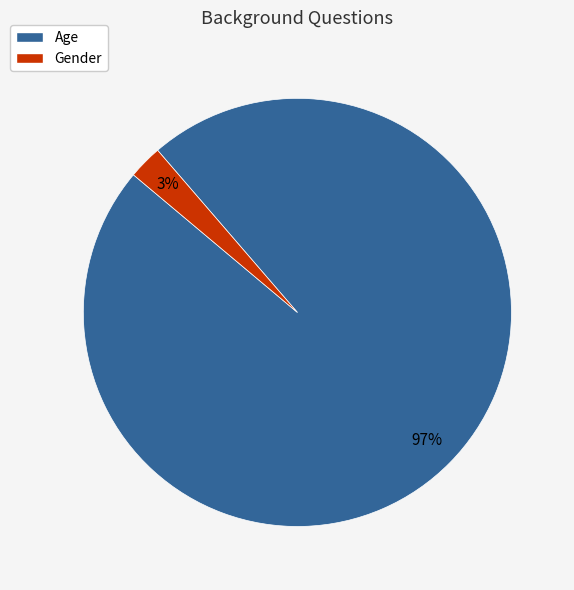

Rank the categories by value from lowest to highest.

Gender, Age